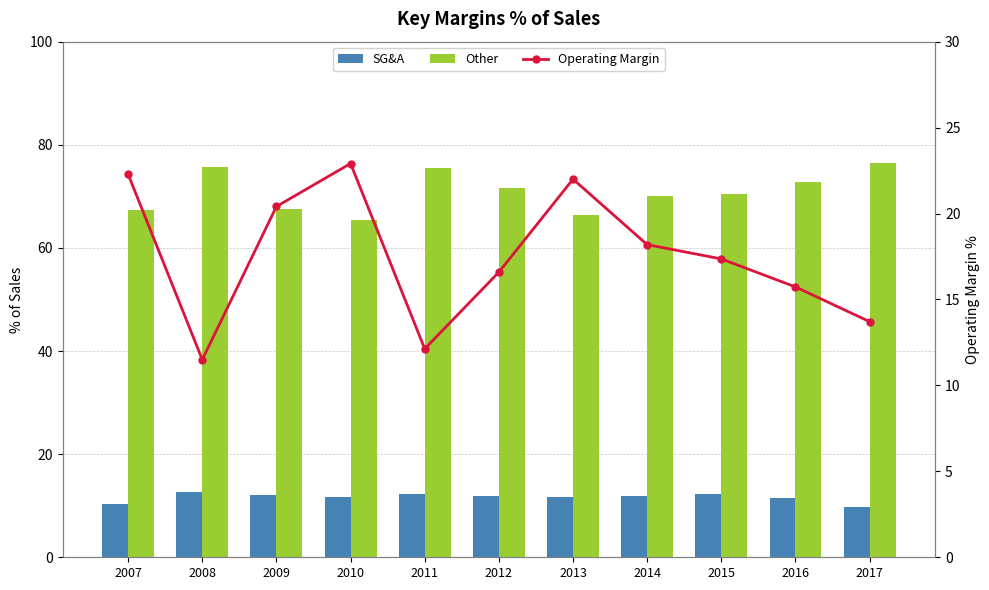

What is the difference between the SG&A values at 2008 and 2017?

2.9